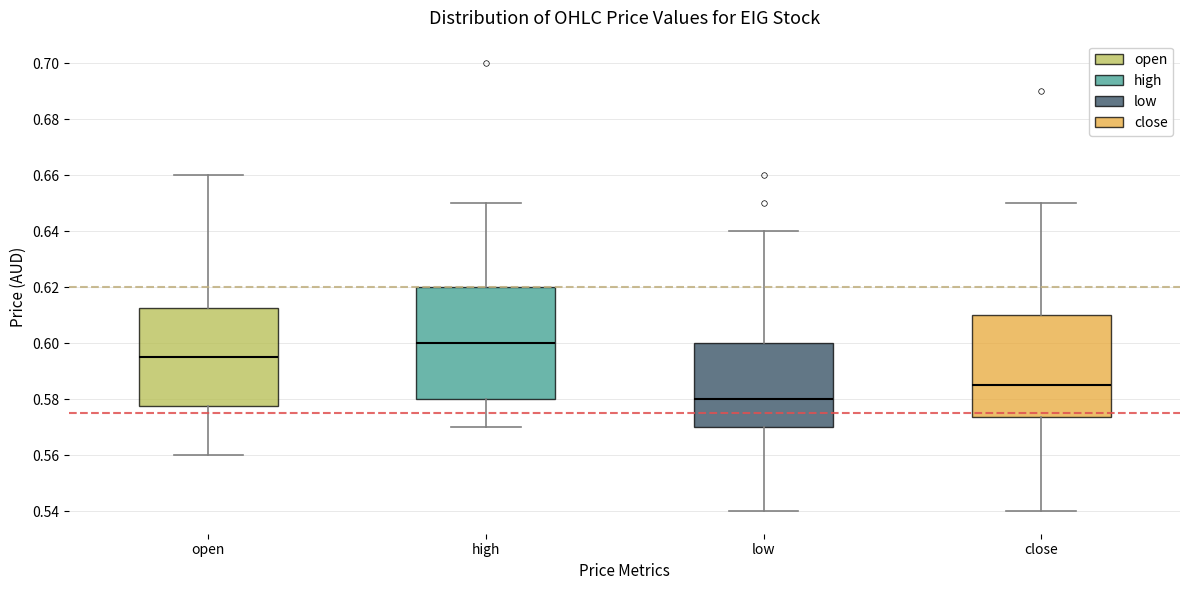

Where is the lower edge of the box for close on the y-axis? The values are not printed on the chart, so give them approximately, as read against the axis.

0.574